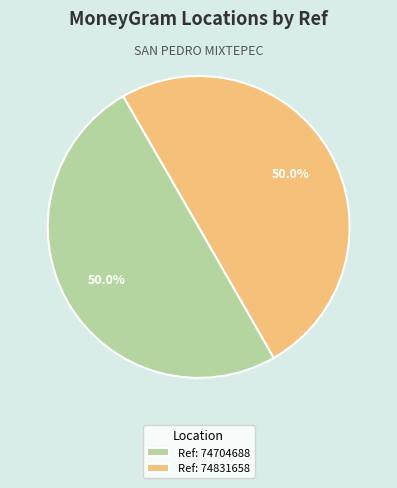

Do Ref: 74831658 and Ref: 74704688 together represent more than half of the pie?

Yes